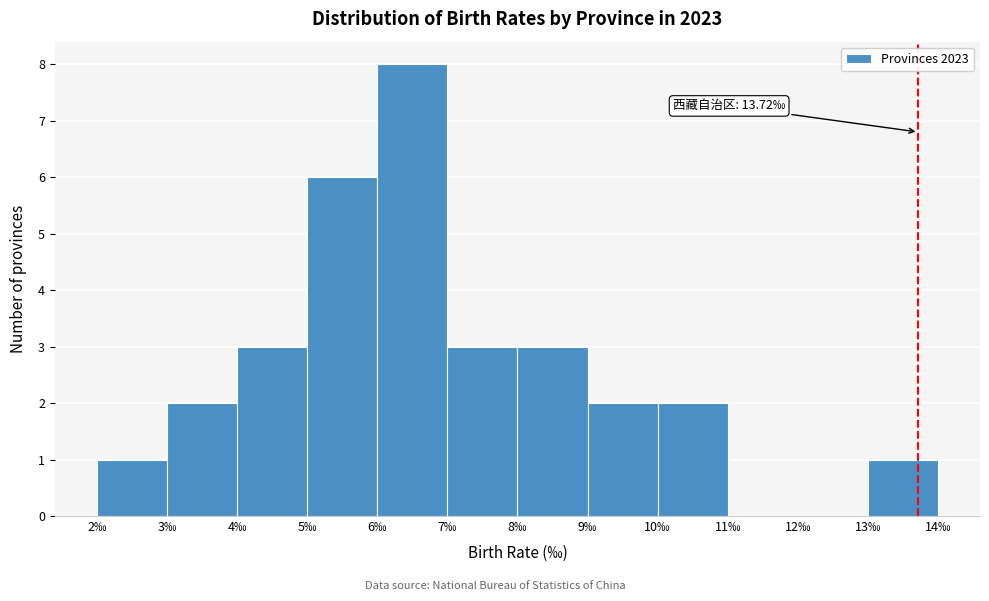

Over which range of the x-axis is the bar tallest?

6 to 7